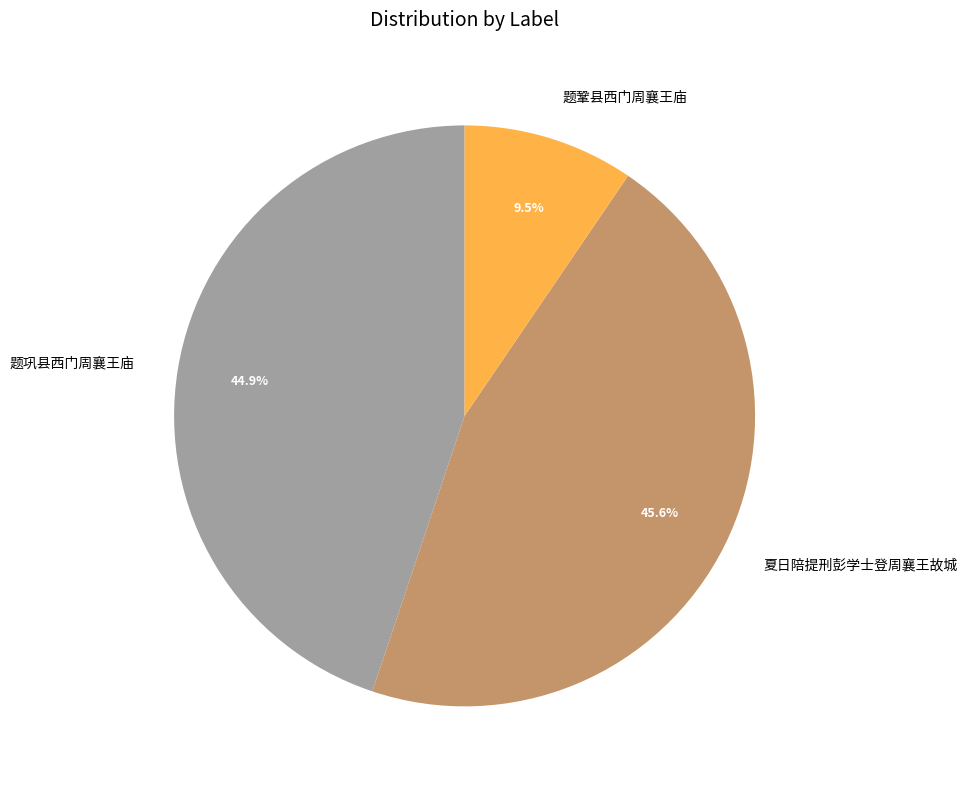

Rank the categories by value from lowest to highest.

题鞏县西门周襄王庙, 题巩县西门周襄王庙, 夏日陪提刑彭学士登周襄王故城